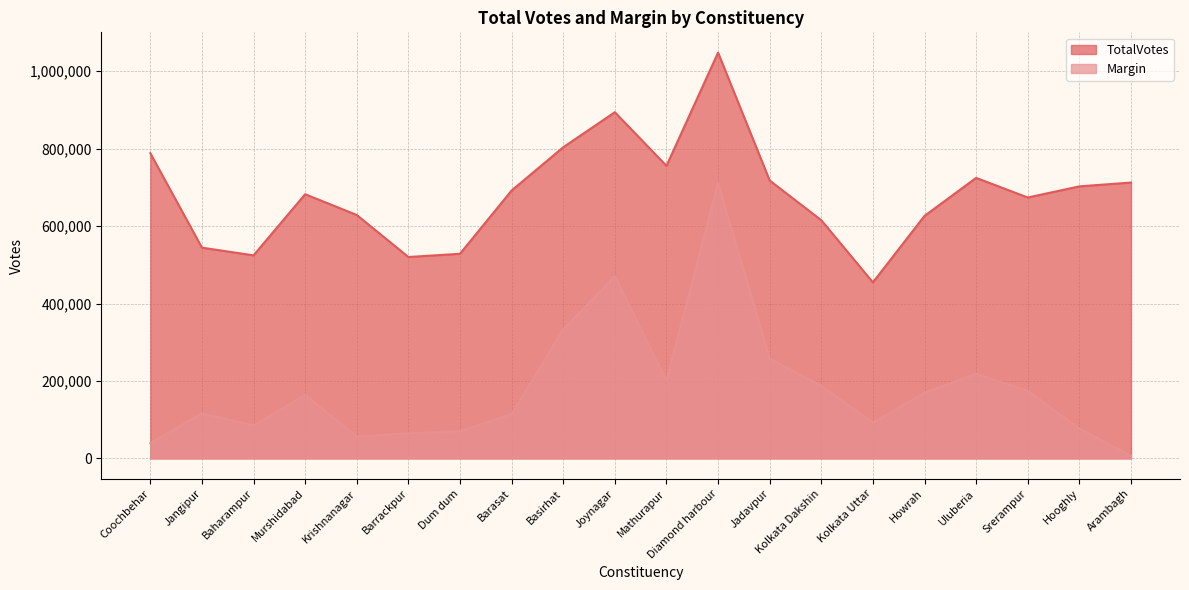

What is the difference between the TotalVotes values at Barasat and Joynagar?

202302